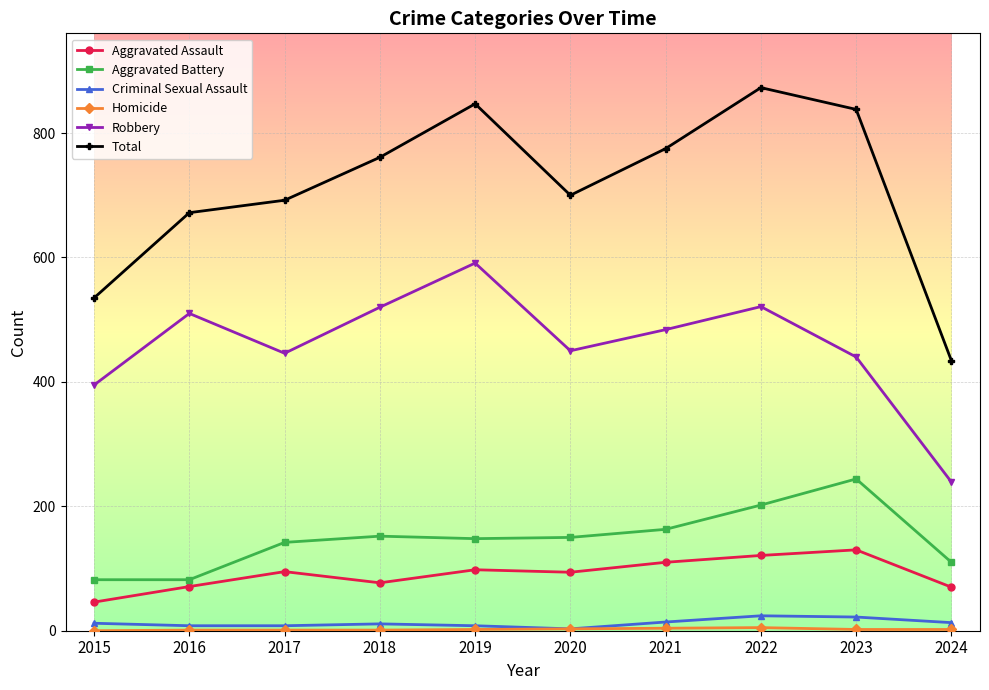

What is the sum of all Criminal Sexual Assault values?

123